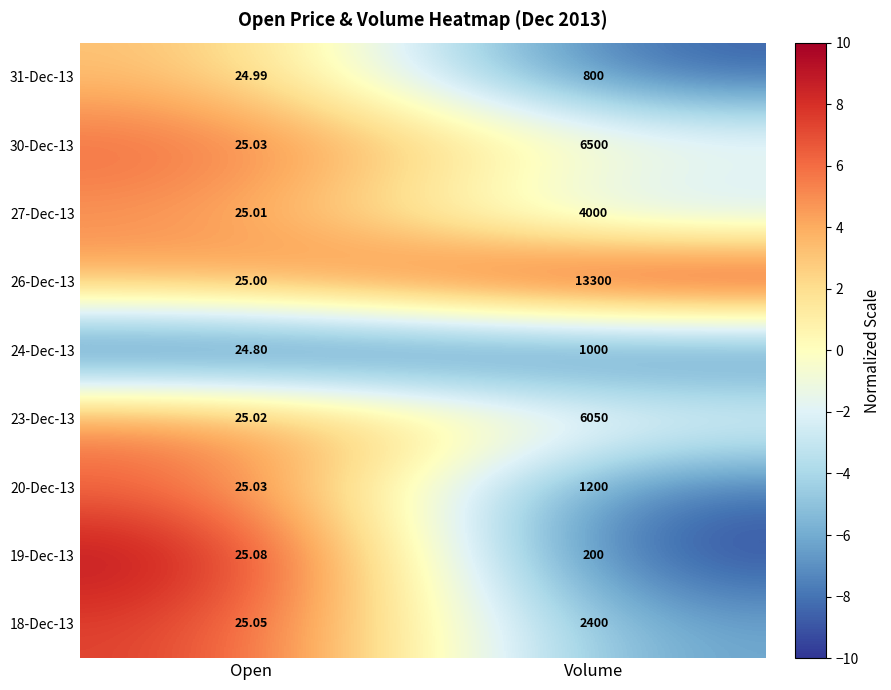

What is the spread (max minus min) of values at Open?

0.3